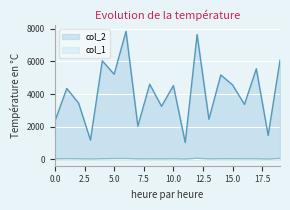

How many distinct data groups are displayed?

2